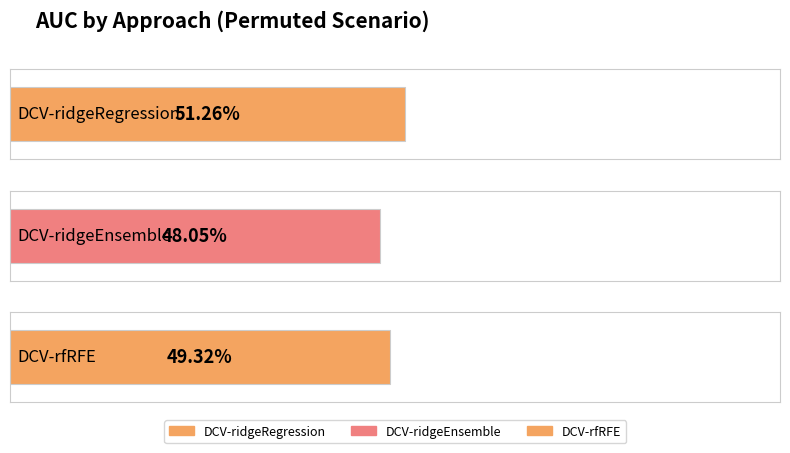

Are the bars horizontal?

Yes